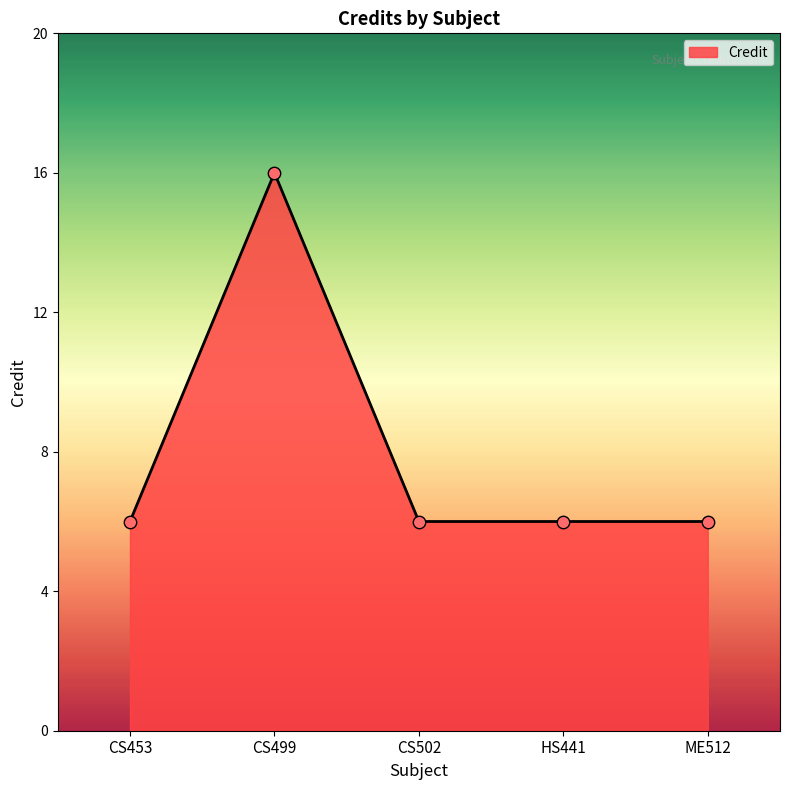

What is the change in value from CS499 to CS502?

-10